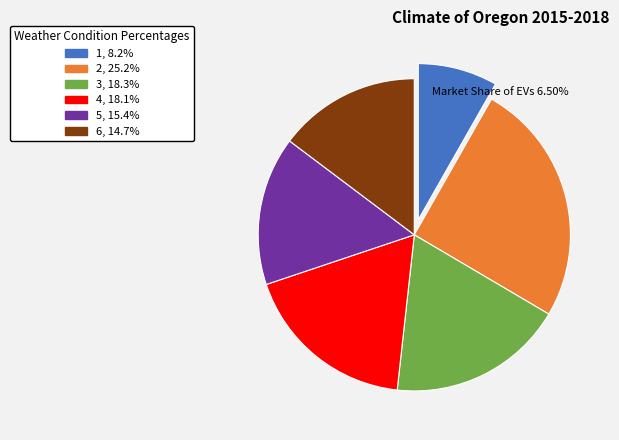

Is the sum of 1, 8.2% and 5, 15.4% greater than half?

No